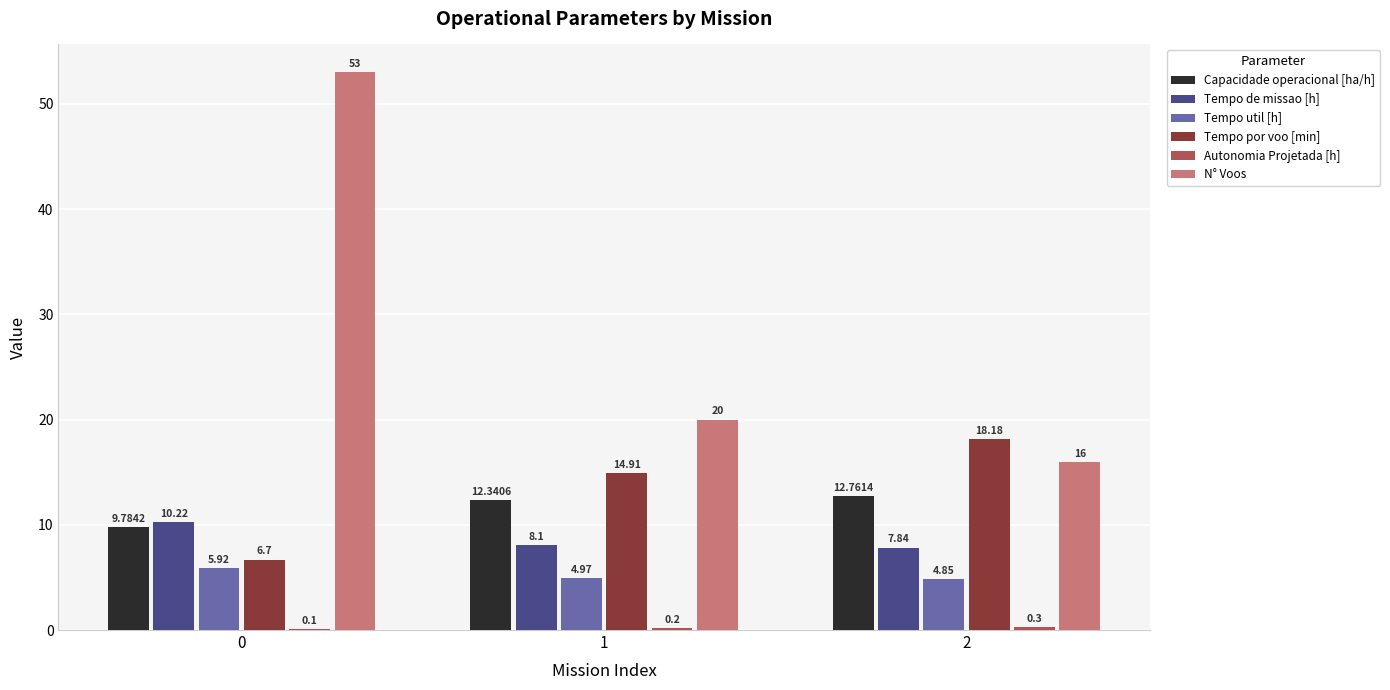

What is the sum of the Tempo de missao [h] values at 0 and 1?

18.3